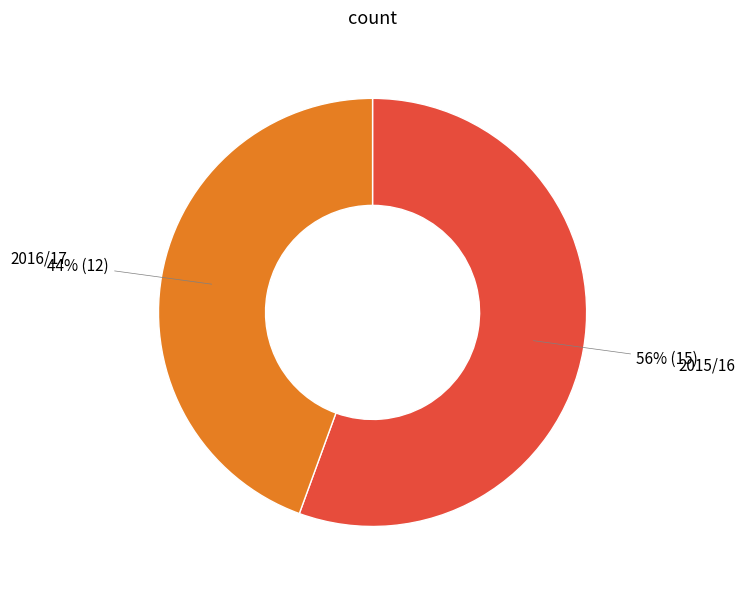

Rank the categories by value from lowest to highest.

2016/17, 2015/16